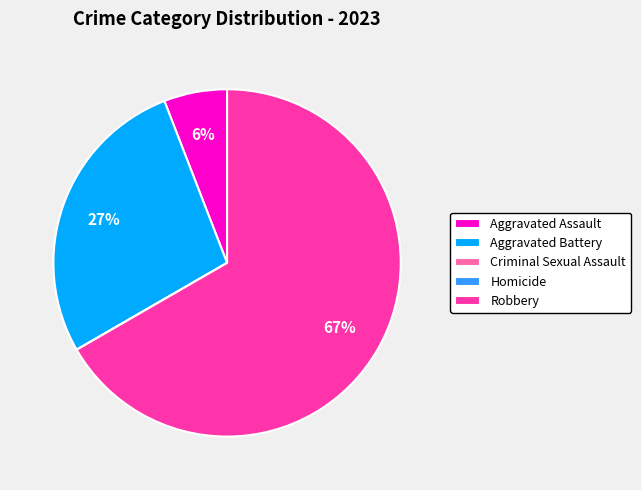

The Aggravated Battery slice represents 27% of the pie. True or false?

True